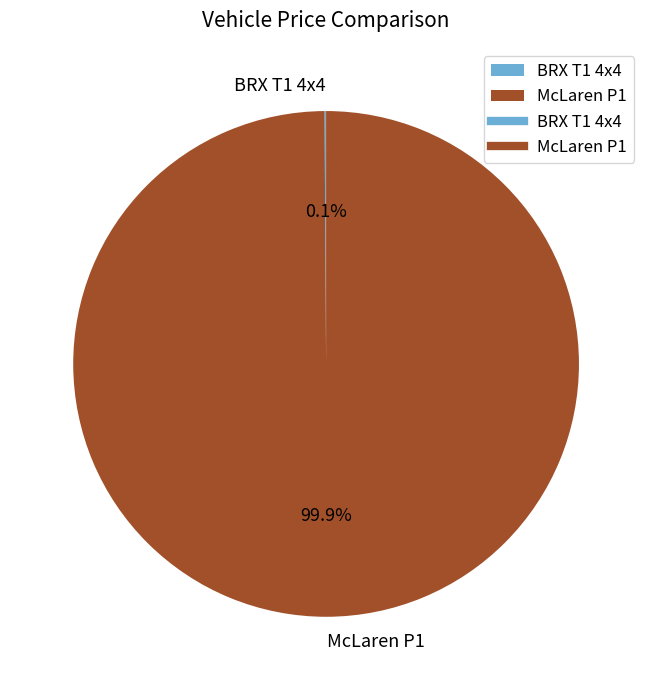

The McLaren P1 slice represents 86% of the pie. True or false?

False